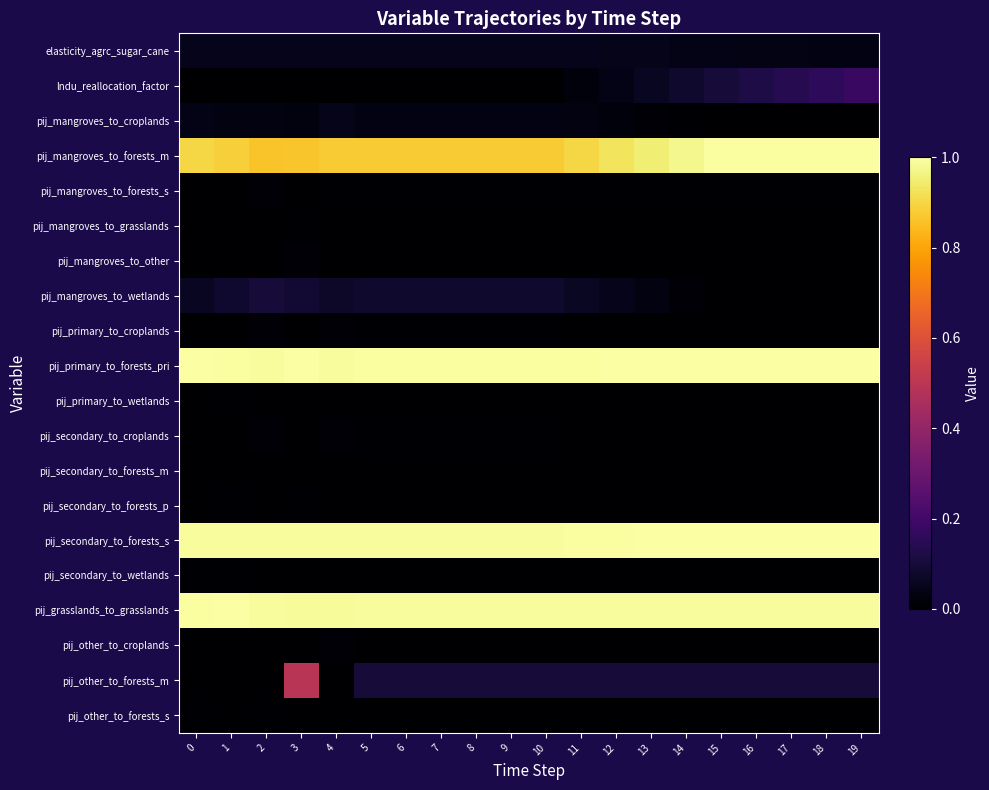

Reading left to right, list all the values displayed in this chart.

elasticity_agrc_sugar_cane: 0=0.1	1=0.1	2=0.1	3=0.1	4=0.1	5=0.1	6=0.1	7=0.1	8=0.1	9=0.1	10=0.1	11=0.0	12=0.0	13=0.0	14=0.0	15=0.0	16=0.0	17=0.0	18=0.0	19=0.0
lndu_reallocation_factor: 0=0.0	1=0.0	2=0.0	3=0.0	4=0.0	5=0.0	6=0.0	7=0.0	8=0.0	9=0.0	10=0.0	11=0.0	12=0.0	13=0.1	14=0.1	15=0.1	16=0.1	17=0.1	18=0.2	19=0.2
pij_mangroves_to_croplands: 0=0.0	1=0.0	2=0.0	3=0.0	4=0.0	5=0.0	6=0.0	7=0.0	8=0.0	9=0.0	10=0.0	11=0.0	12=0.0	13=0.0	14=0.0	15=0.0	16=0.0	17=0.0	18=0.0	19=0.0
pij_mangroves_to_forests_m: 0=0.9	1=0.9	2=0.9	3=0.9	4=0.9	5=0.9	6=0.9	7=0.9	8=0.9	9=0.9	10=0.9	11=0.9	12=0.9	13=1.0	14=1.0	15=1.0	16=1.0	17=1.0	18=1.0	19=1.0
pij_mangroves_to_forests_s: 0=0.0	1=0.0	2=0.0	3=0.0	4=0.0	5=0.0	6=0.0	7=0.0	8=0.0	9=0.0	10=0.0	11=0.0	12=0.0	13=0.0	14=0.0	15=0.0	16=0.0	17=0.0	18=0.0	19=0.0
pij_mangroves_to_grasslands: 0=0.0	1=0.0	2=0.0	3=0.0	4=0.0	5=0.0	6=0.0	7=0.0	8=0.0	9=0.0	10=0.0	11=0.0	12=0.0	13=0.0	14=0.0	15=0.0	16=0.0	17=0.0	18=0.0	19=0.0
pij_mangroves_to_other: 0=0.0	1=0.0	2=0.0	3=0.0	4=0.0	5=0.0	6=0.0	7=0.0	8=0.0	9=0.0	10=0.0	11=0.0	12=0.0	13=0.0	14=0.0	15=0.0	16=0.0	17=0.0	18=0.0	19=0.0
pij_mangroves_to_wetlands: 0=0.1	1=0.1	2=0.1	3=0.1	4=0.1	5=0.1	6=0.1	7=0.1	8=0.1	9=0.1	10=0.1	11=0.1	12=0.0	13=0.0	14=0.0	15=0.0	16=0.0	17=0.0	18=0.0	19=0.0
pij_primary_to_croplands: 0=0.0	1=0.0	2=0.0	3=0.0	4=0.0	5=0.0	6=0.0	7=0.0	8=0.0	9=0.0	10=0.0	11=0.0	12=0.0	13=0.0	14=0.0	15=0.0	16=0.0	17=0.0	18=0.0	19=0.0
pij_primary_to_forests_pri: 0=1.0	1=1.0	2=1.0	3=1.0	4=1.0	5=1.0	6=1.0	7=1.0	8=1.0	9=1.0	10=1.0	11=1.0	12=1.0	13=1.0	14=1.0	15=1.0	16=1.0	17=1.0	18=1.0	19=1.0
pij_primary_to_wetlands: 0=0.0	1=0.0	2=0.0	3=0.0	4=0.0	5=0.0	6=0.0	7=0.0	8=0.0	9=0.0	10=0.0	11=0.0	12=0.0	13=0.0	14=0.0	15=0.0	16=0.0	17=0.0	18=0.0	19=0.0
pij_secondary_to_croplands: 0=0.0	1=0.0	2=0.0	3=0.0	4=0.0	5=0.0	6=0.0	7=0.0	8=0.0	9=0.0	10=0.0	11=0.0	12=0.0	13=0.0	14=0.0	15=0.0	16=0.0	17=0.0	18=0.0	19=0.0
pij_secondary_to_forests_m: 0=0.0	1=0.0	2=0.0	3=0.0	4=0.0	5=0.0	6=0.0	7=0.0	8=0.0	9=0.0	10=0.0	11=0.0	12=0.0	13=0.0	14=0.0	15=0.0	16=0.0	17=0.0	18=0.0	19=0.0
pij_secondary_to_forests_p: 0=0.0	1=0.0	2=0.0	3=0.0	4=0.0	5=0.0	6=0.0	7=0.0	8=0.0	9=0.0	10=0.0	11=0.0	12=0.0	13=0.0	14=0.0	15=0.0	16=0.0	17=0.0	18=0.0	19=0.0
pij_secondary_to_forests_s: 0=1.0	1=1.0	2=1.0	3=1.0	4=1.0	5=1.0	6=1.0	7=1.0	8=1.0	9=1.0	10=1.0	11=1.0	12=1.0	13=1.0	14=1.0	15=1.0	16=1.0	17=1.0	18=1.0	19=1.0
pij_secondary_to_wetlands: 0=0.0	1=0.0	2=0.0	3=0.0	4=0.0	5=0.0	6=0.0	7=0.0	8=0.0	9=0.0	10=0.0	11=0.0	12=0.0	13=0.0	14=0.0	15=0.0	16=0.0	17=0.0	18=0.0	19=0.0
pij_grasslands_to_grasslands: 0=1.0	1=1.0	2=1.0	3=1.0	4=1.0	5=1.0	6=1.0	7=1.0	8=1.0	9=1.0	10=1.0	11=1.0	12=1.0	13=1.0	14=1.0	15=1.0	16=1.0	17=1.0	18=1.0	19=1.0
pij_other_to_croplands: 0=0.0	1=0.0	2=0.0	3=0.0	4=0.0	5=0.0	6=0.0	7=0.0	8=0.0	9=0.0	10=0.0	11=0.0	12=0.0	13=0.0	14=0.0	15=0.0	16=0.0	17=0.0	18=0.0	19=0.0
pij_other_to_forests_m: 0=0.0	1=0.0	2=0.0	3=0.5	4=0.0	5=0.1	6=0.1	7=0.1	8=0.1	9=0.1	10=0.1	11=0.1	12=0.1	13=0.1	14=0.1	15=0.1	16=0.1	17=0.1	18=0.1	19=0.1
pij_other_to_forests_s: 0=0.0	1=0.0	2=0.0	3=0.0	4=0.0	5=0.0	6=0.0	7=0.0	8=0.0	9=0.0	10=0.0	11=0.0	12=0.0	13=0.0	14=0.0	15=0.0	16=0.0	17=0.0	18=0.0	19=0.0